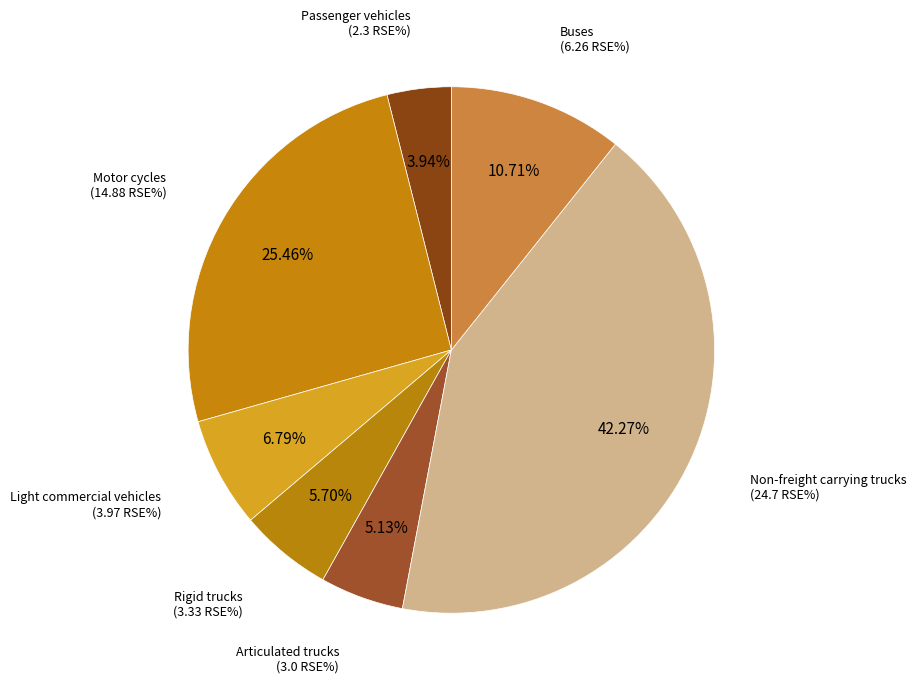

Count the number of slices in the pie.

7